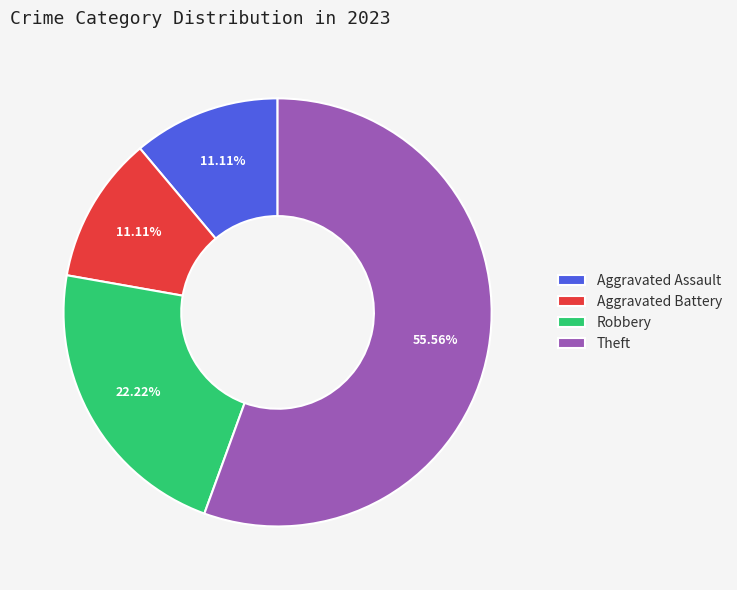

To the nearest percent, what percentage of the pie is Theft?

56%